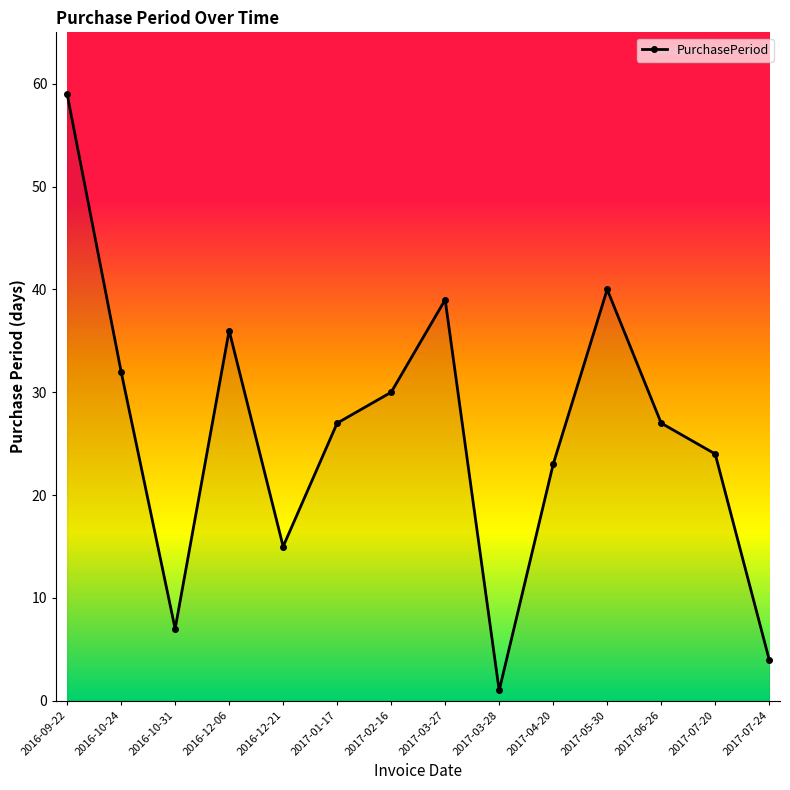

At which label does the data first exceed 27?

2016-09-22